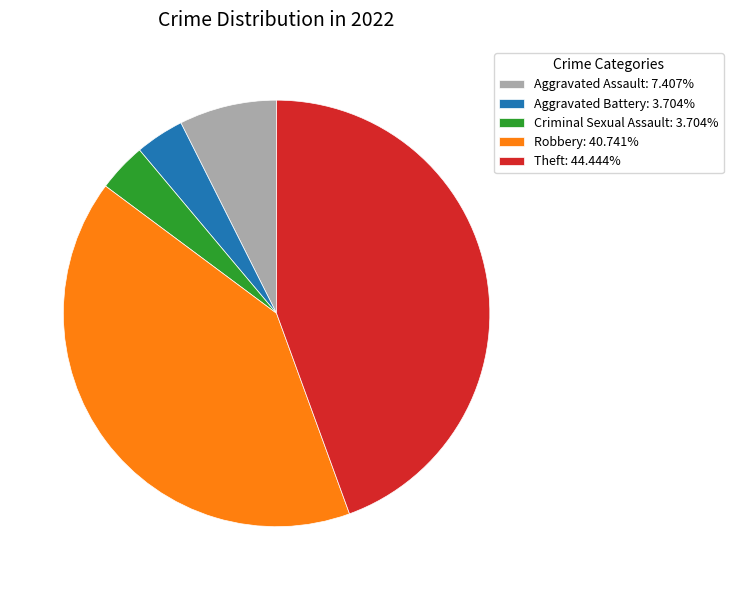

Is the sum of Theft: 44.444% and Aggravated Assault: 7.407% greater than half?

Yes